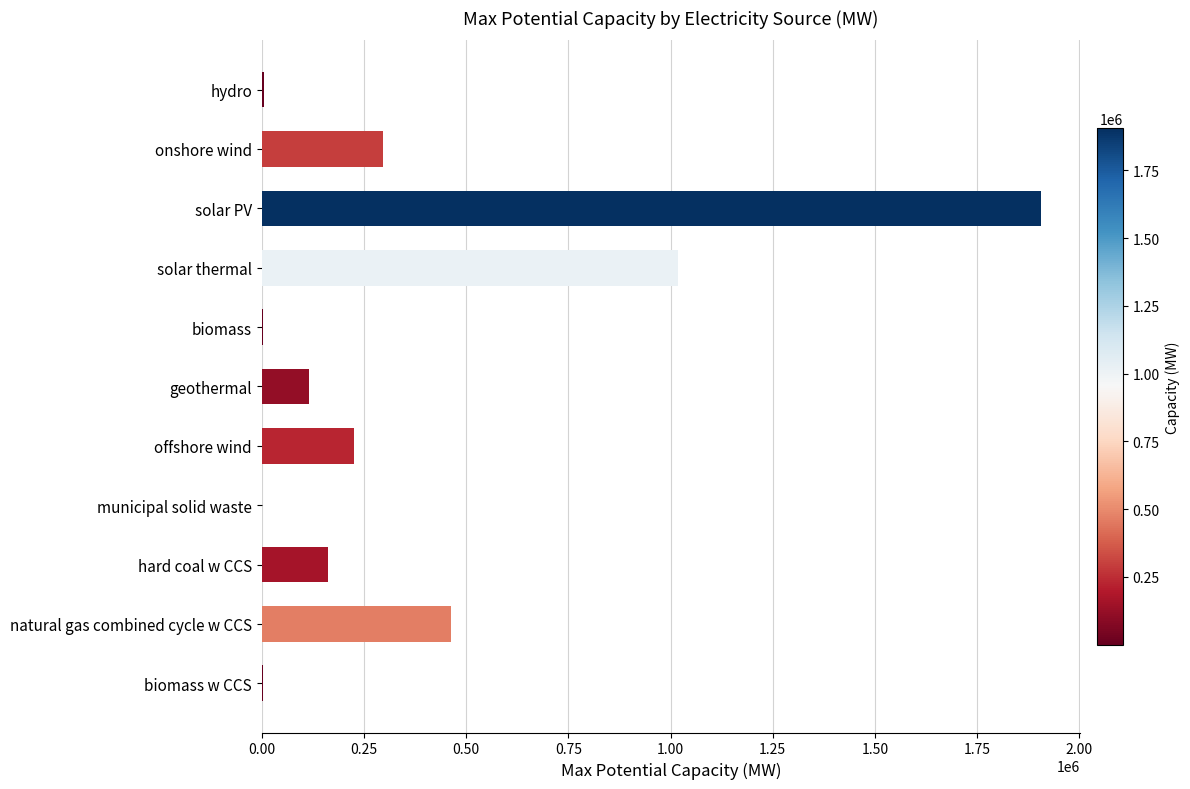

Does the chart contain stacked bars?

No